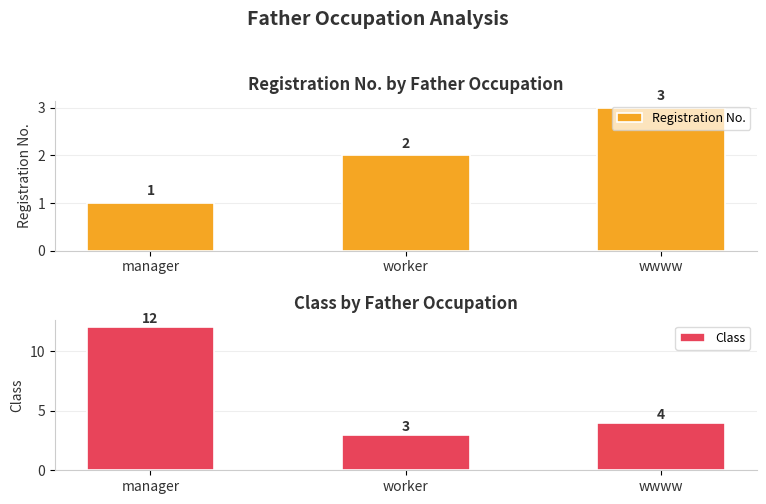

How many data points in Registration No. are less than 2?

1